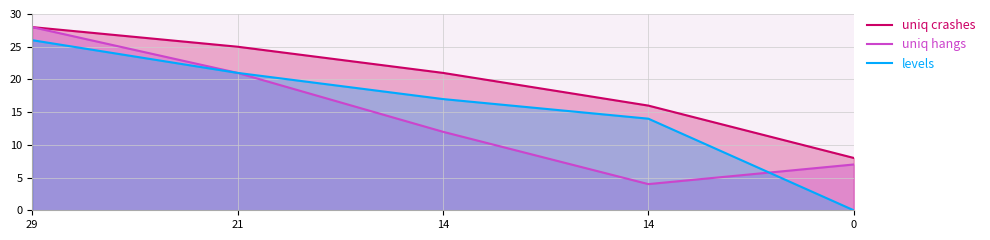

True or false: uniq crashes has more than 2 points higher than both neighbors.

False